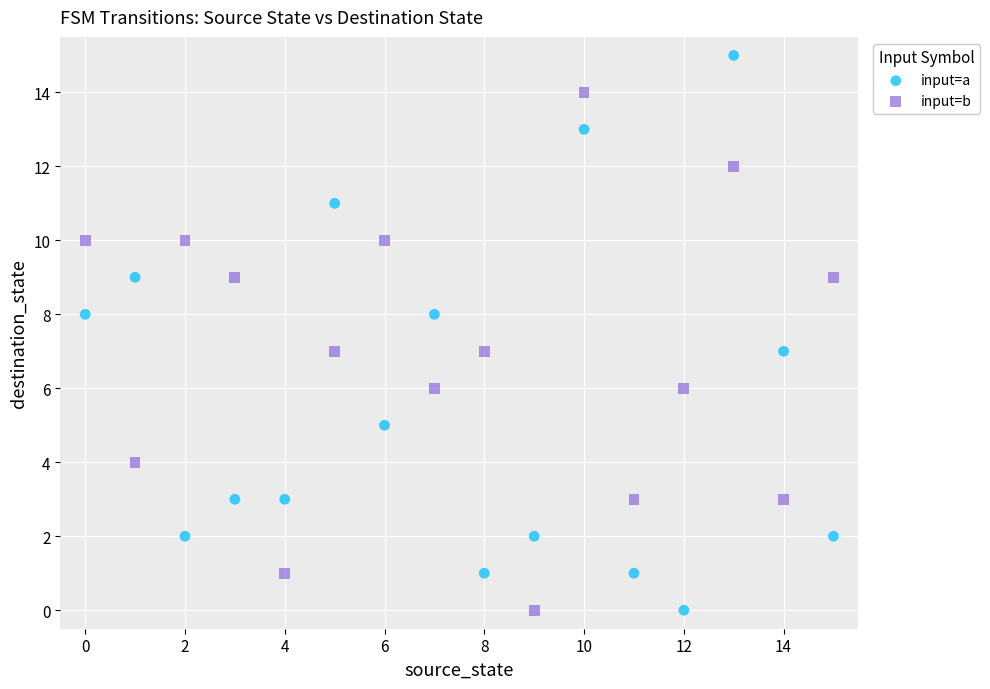

Which series contains the highest Y value?

input=a